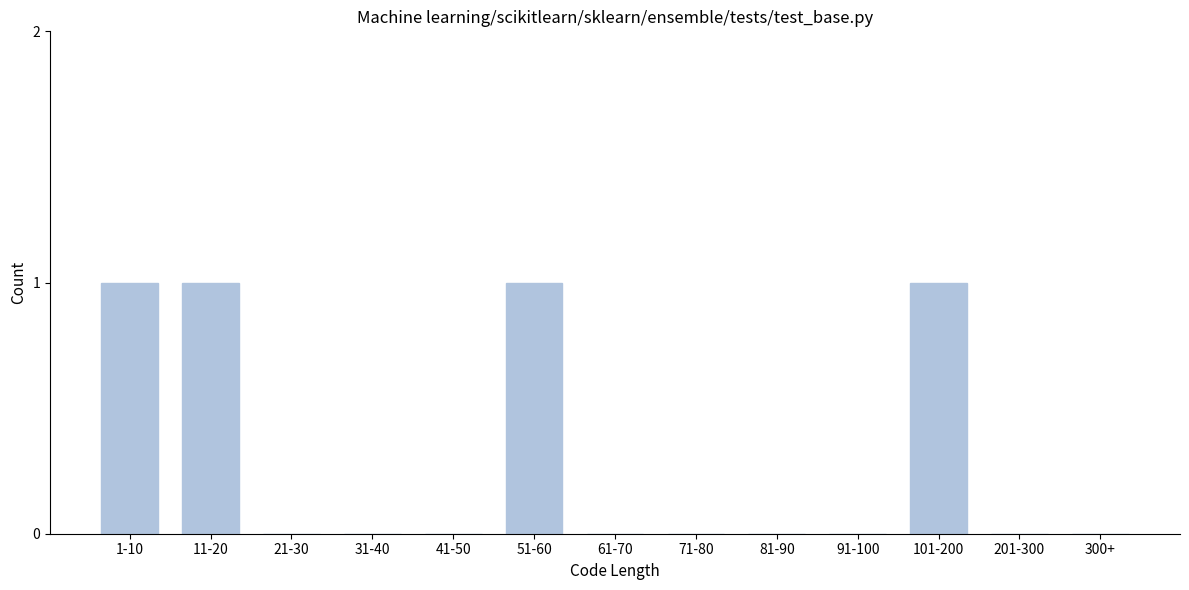

Reading left to right, extract all data points from this chart.

1-10=1	11-20=1	21-30=0	31-40=0	41-50=0	51-60=1	61-70=0	71-80=0	81-90=0	91-100=0	101-200=1	201-300=0	300+=0